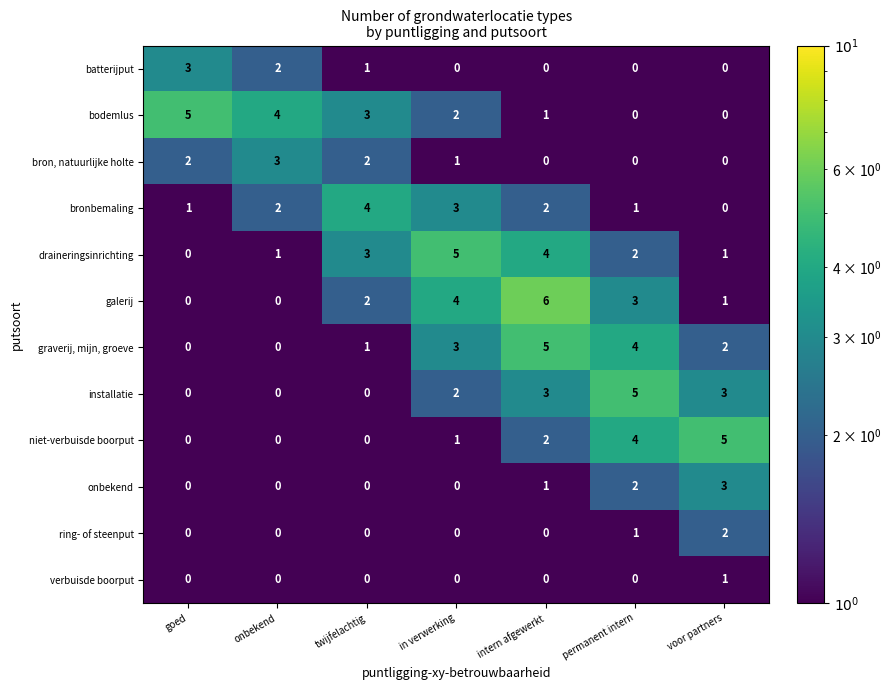

What is the highest value of the installatie series?

5